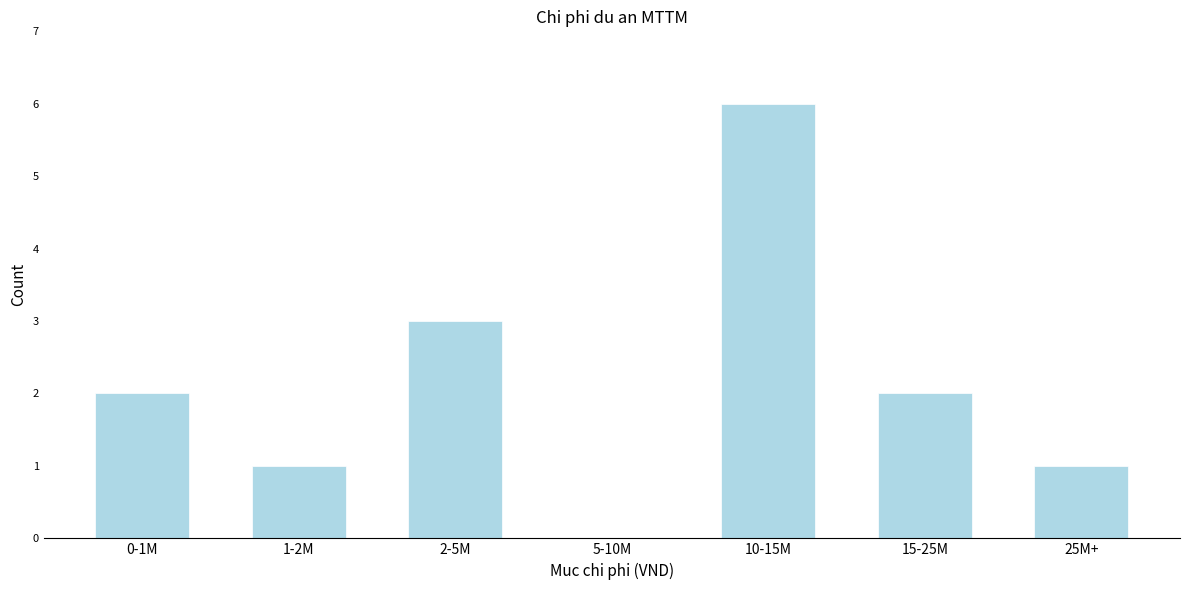

Reading left to right, extract all data points from this chart.

0-1M=2	1-2M=1	2-5M=3	5-10M=0	10-15M=6	15-25M=2	25M+=1